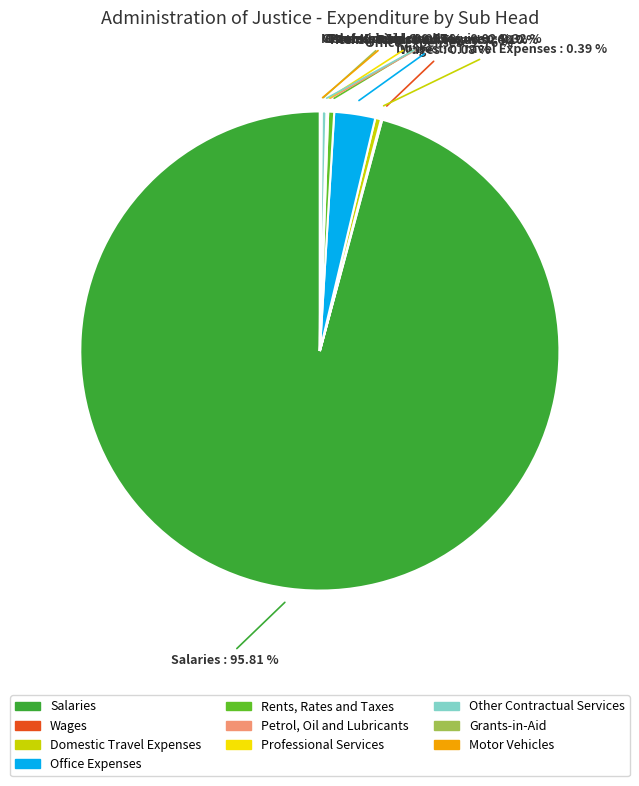

Does any single category account for the majority?

Yes